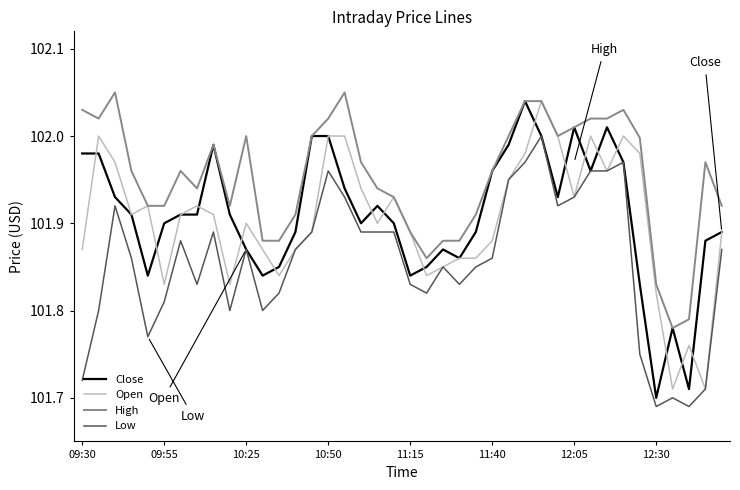

True or false: Low and High intersect in this chart.

False